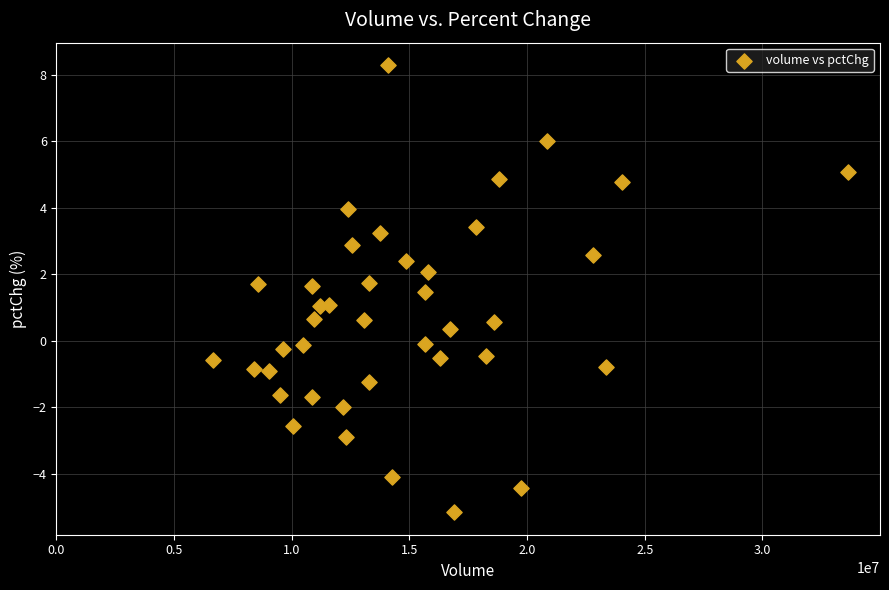

What is the range of Y values (max minus min)?

13.5